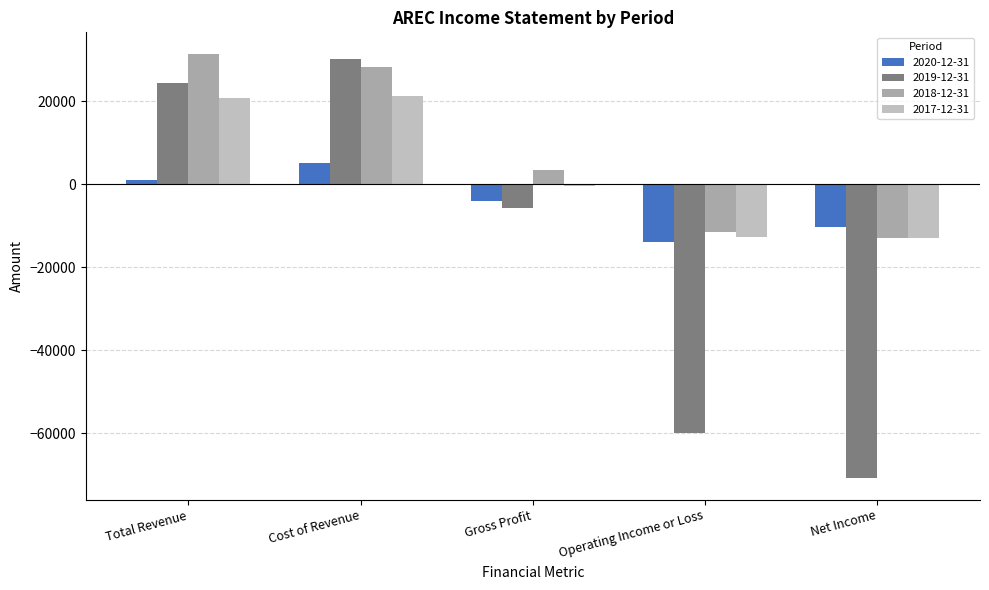

What is the lowest value of the 2019-12-31 series?

-70900